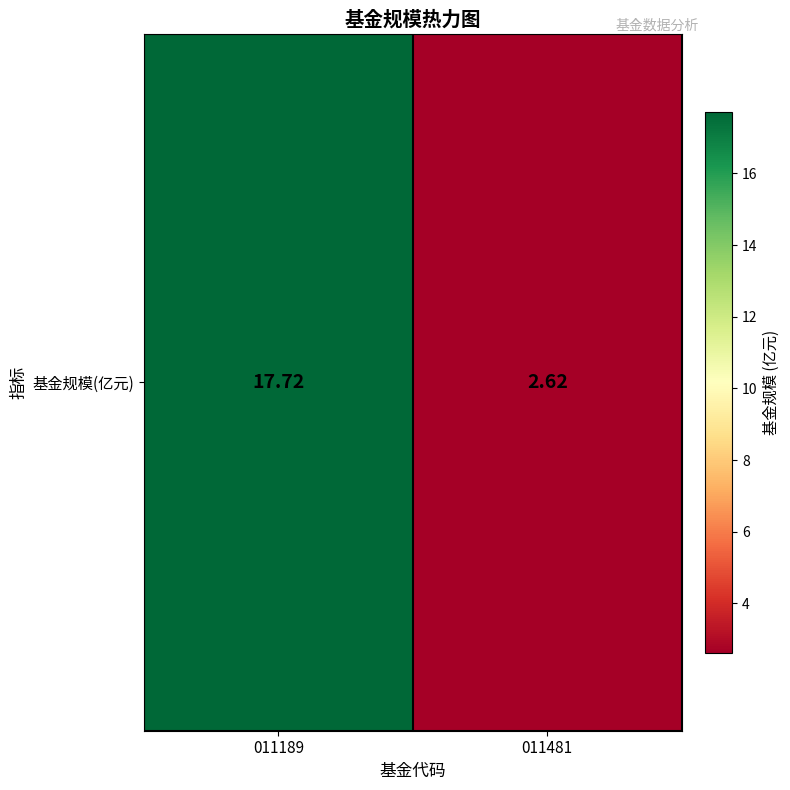

Which has a higher value, 011481 or 011189?

011189